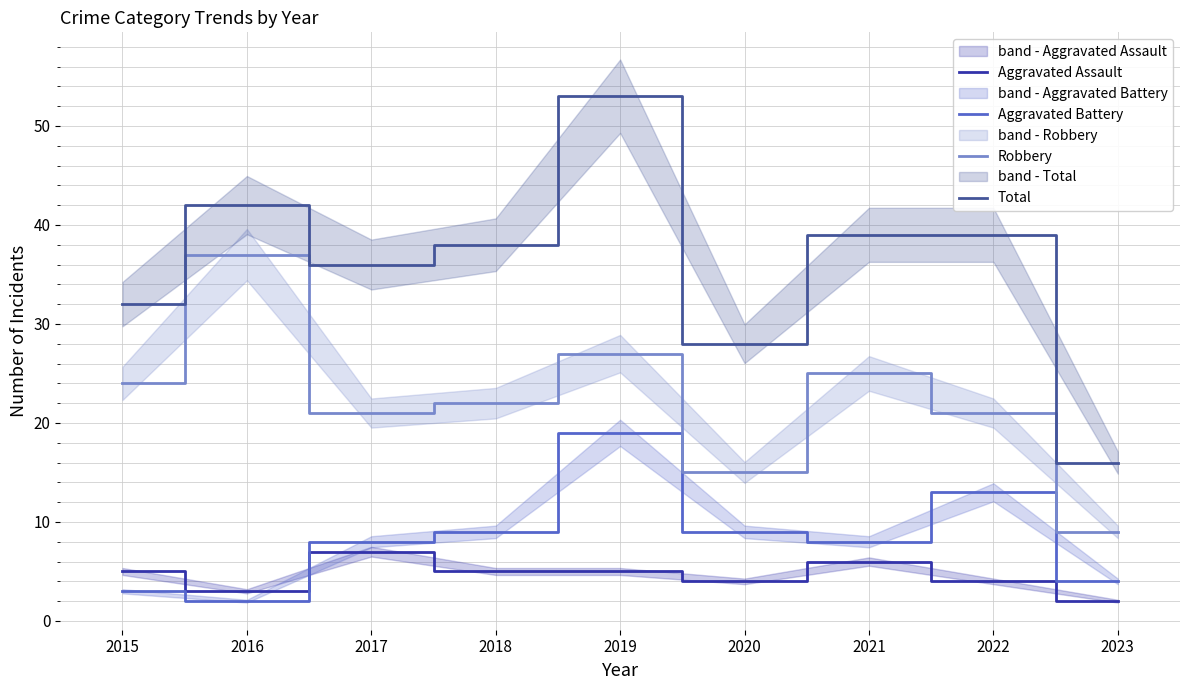

How many distinct data groups are displayed?

4